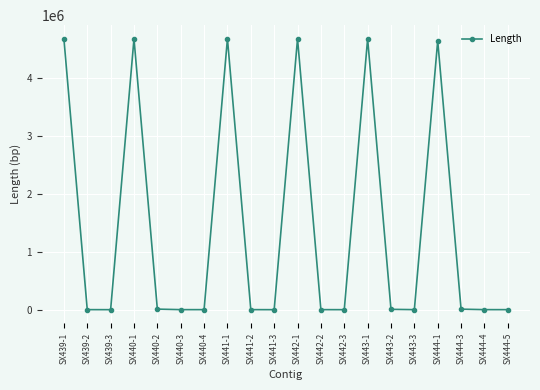

What is the sum of all values?

28107496